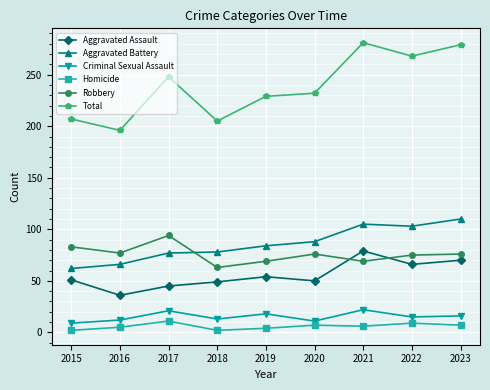

What value does the Homicide series have at 2023?

7